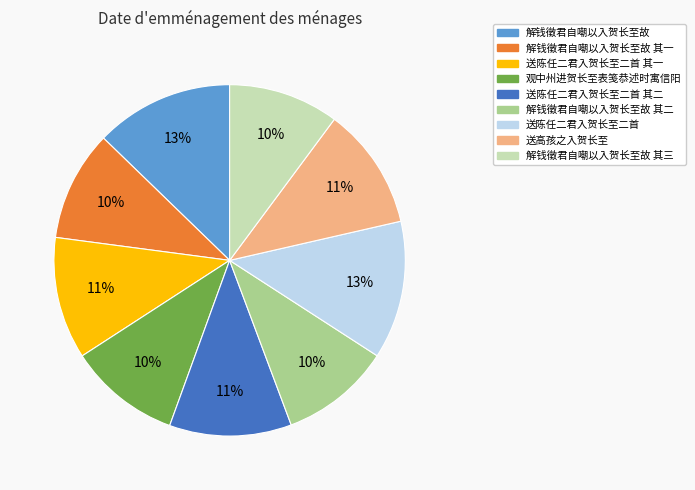

The 解钱徵君自嘲以入贺长至故 其二 slice represents 10% of the pie. True or false?

True